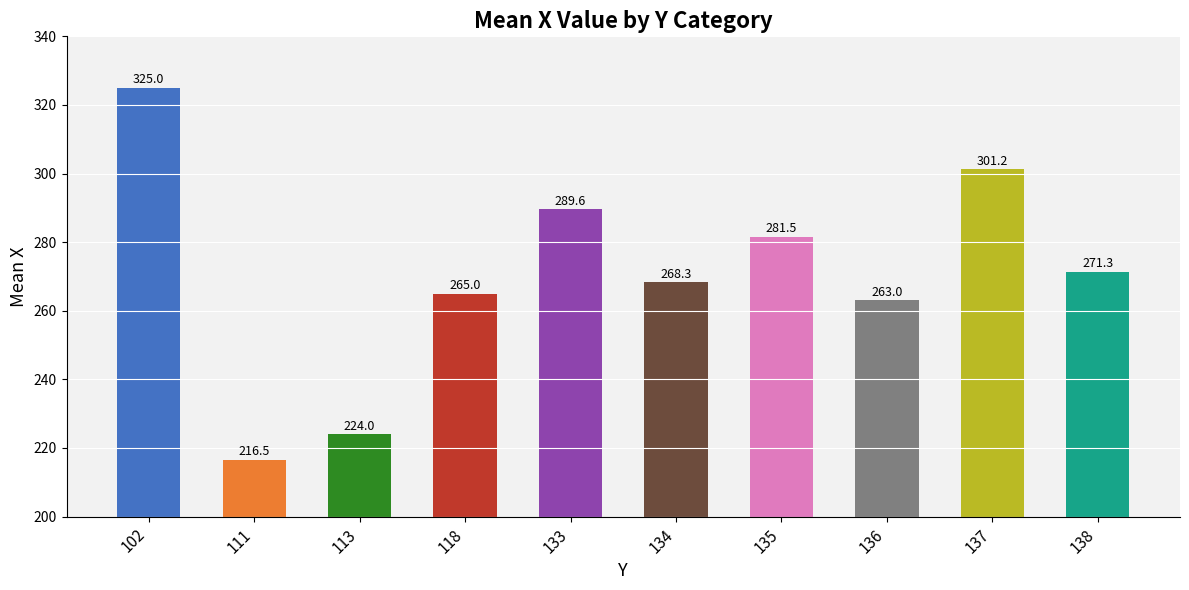

What is the difference between the values at 138 and 111?

54.8